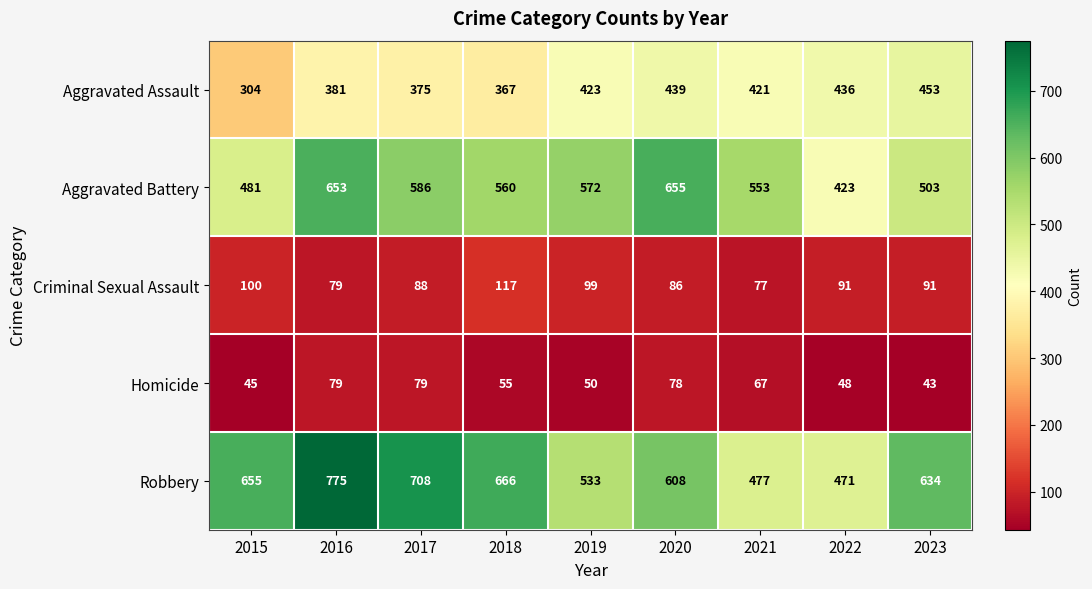

What is the difference between the second highest and second lowest values in the Aggravated Battery series?

172